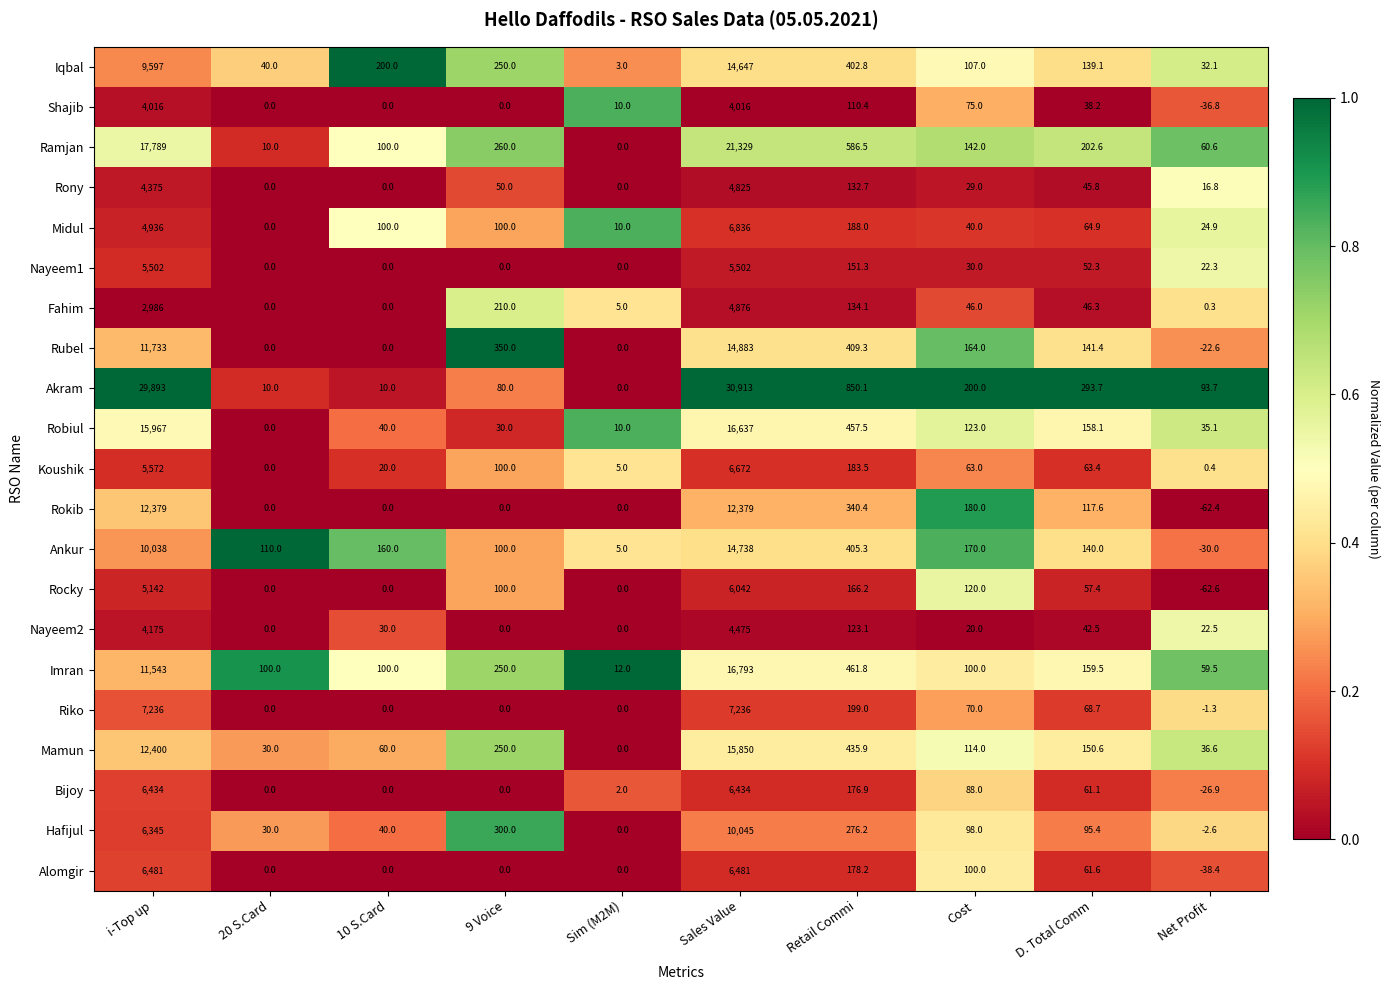

What is the difference between the Mamun values at Retail Commi and Net Profit?

399.3